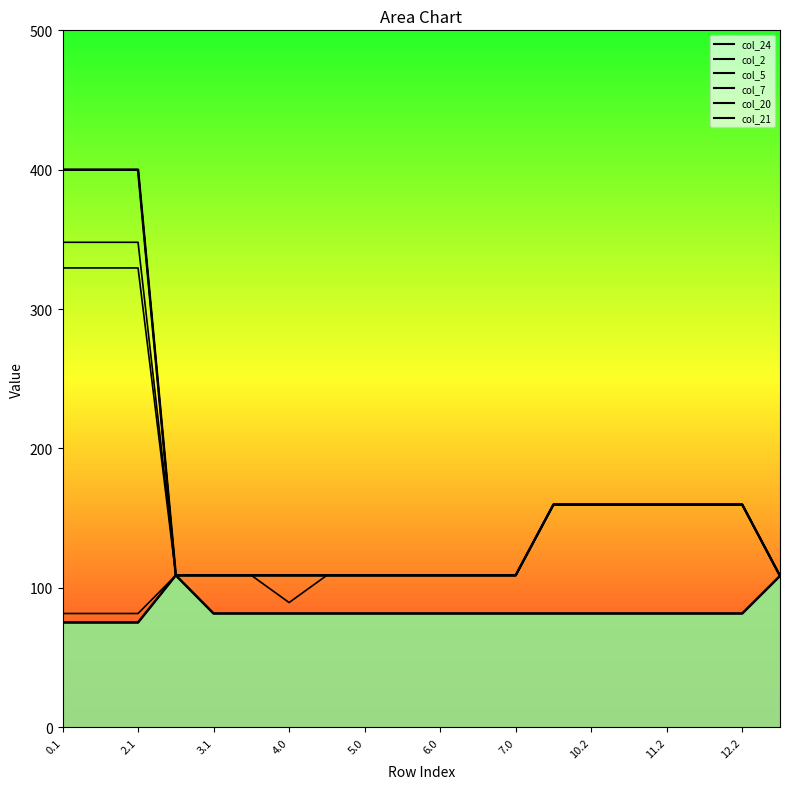

What is the minimum value shown in the chart?

75.2